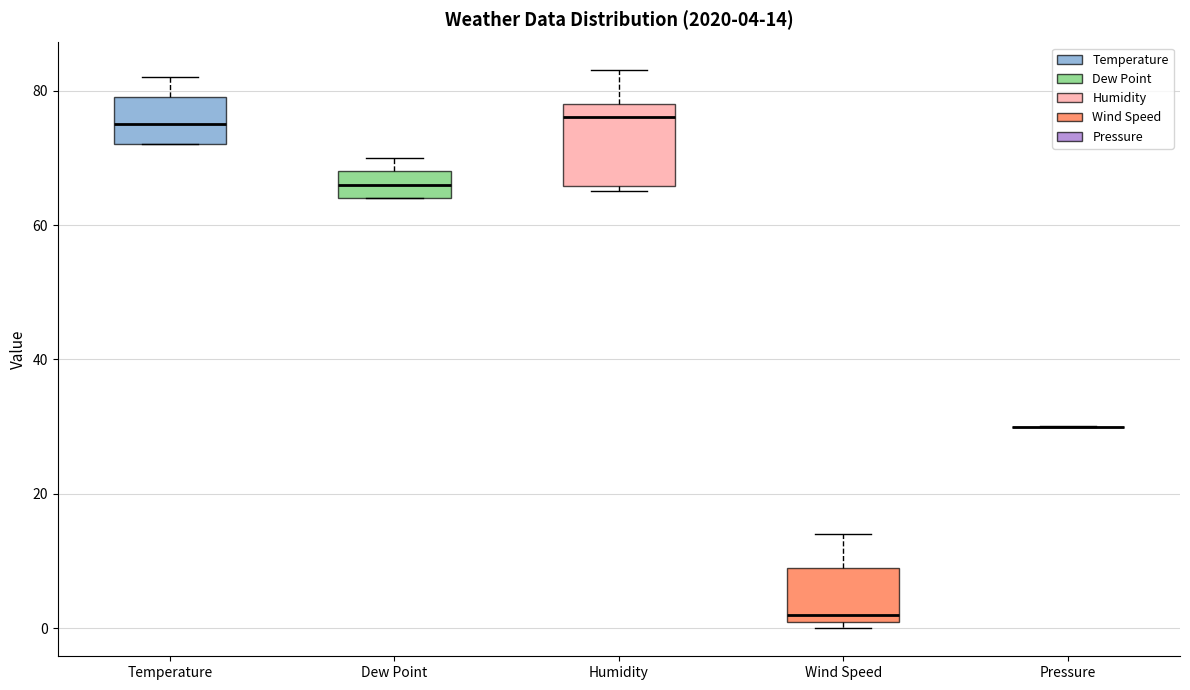

Comparing the boxes themselves (not the whiskers), which one is the tallest?

Humidity